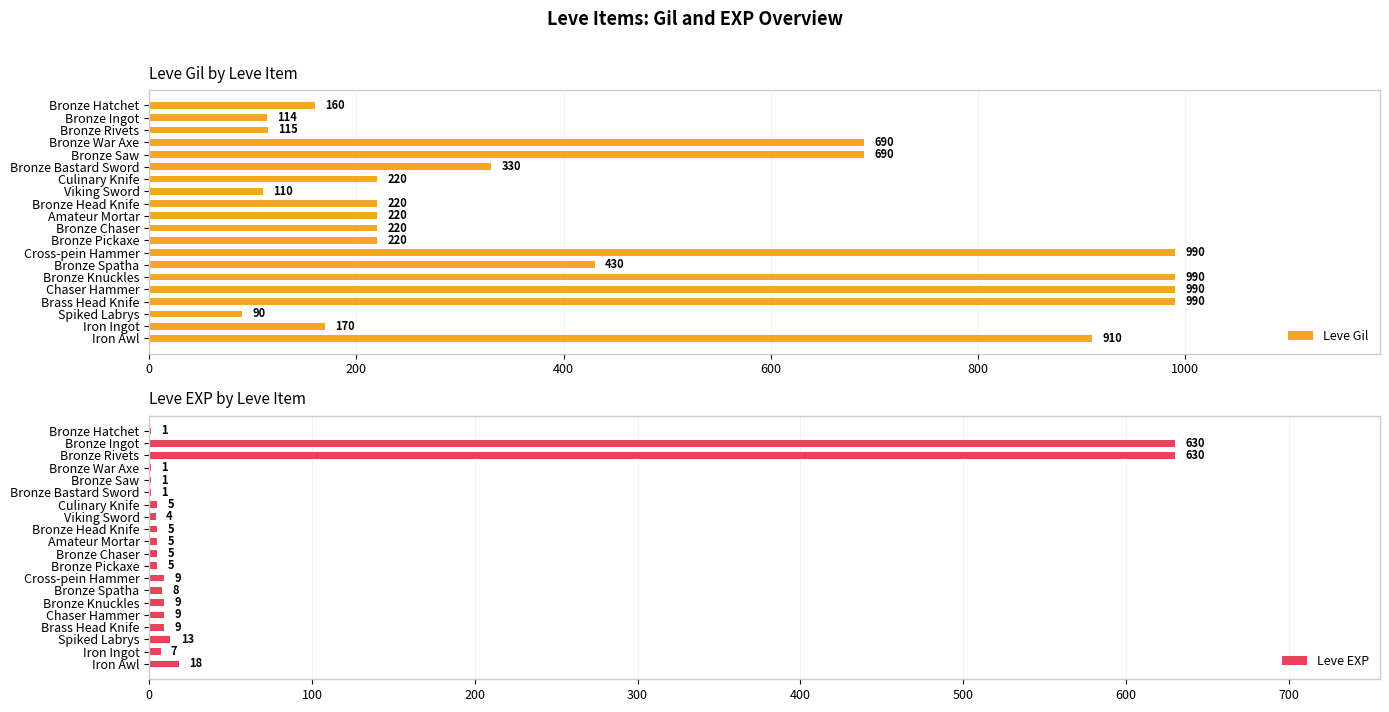

What is the difference between the maximum and minimum values in the Leve Gil series?

900